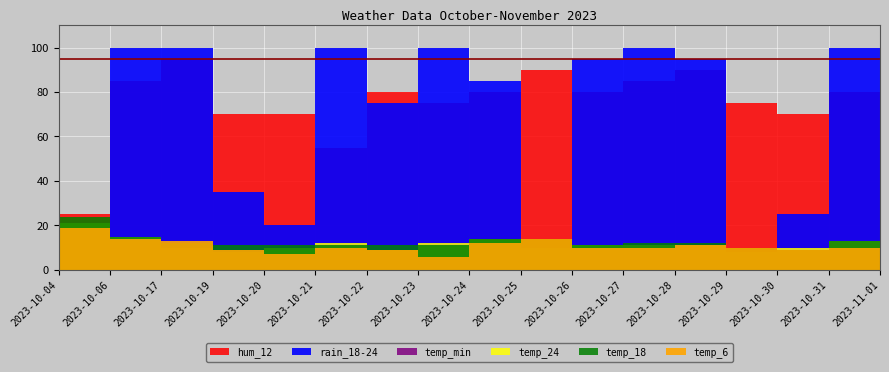

What is the difference between the highest and lowest values at 2023-10-30?

70